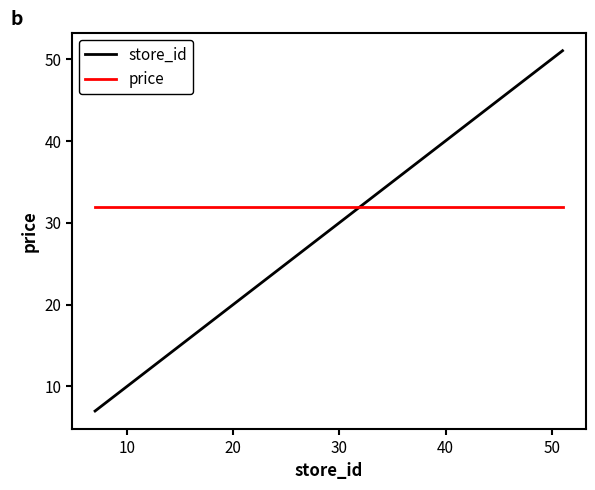

Which series has the largest range (max minus min)?

store_id